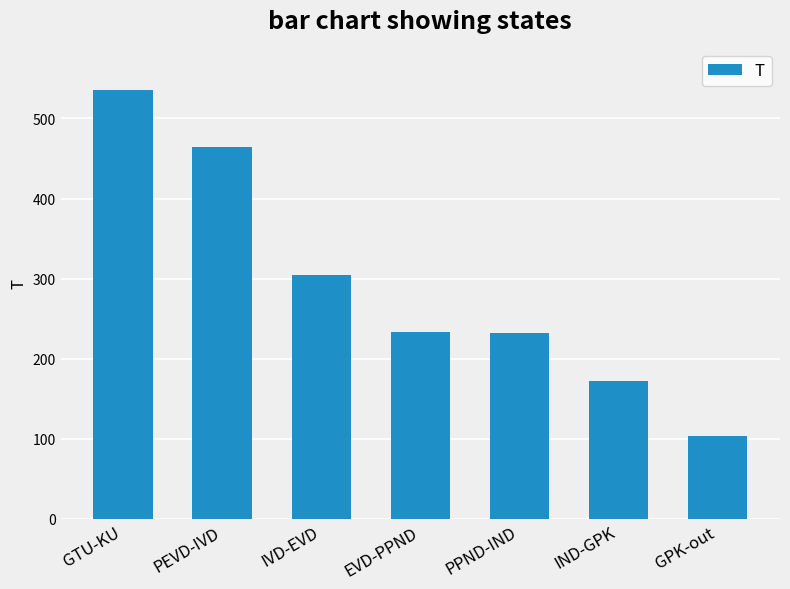

What is the greatest value displayed?

535.2